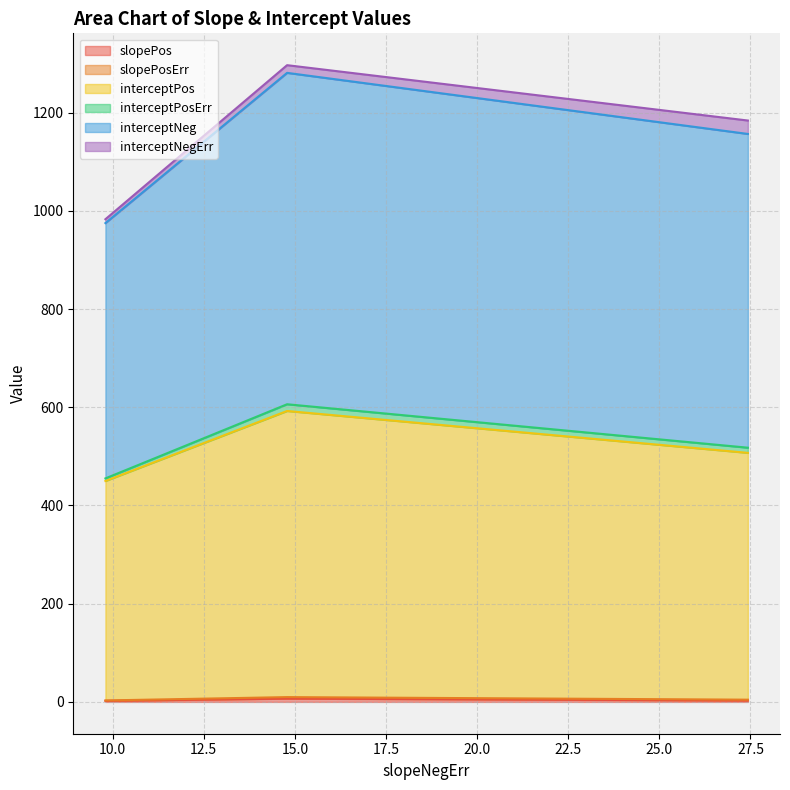

How many lines are shown in the chart?

6